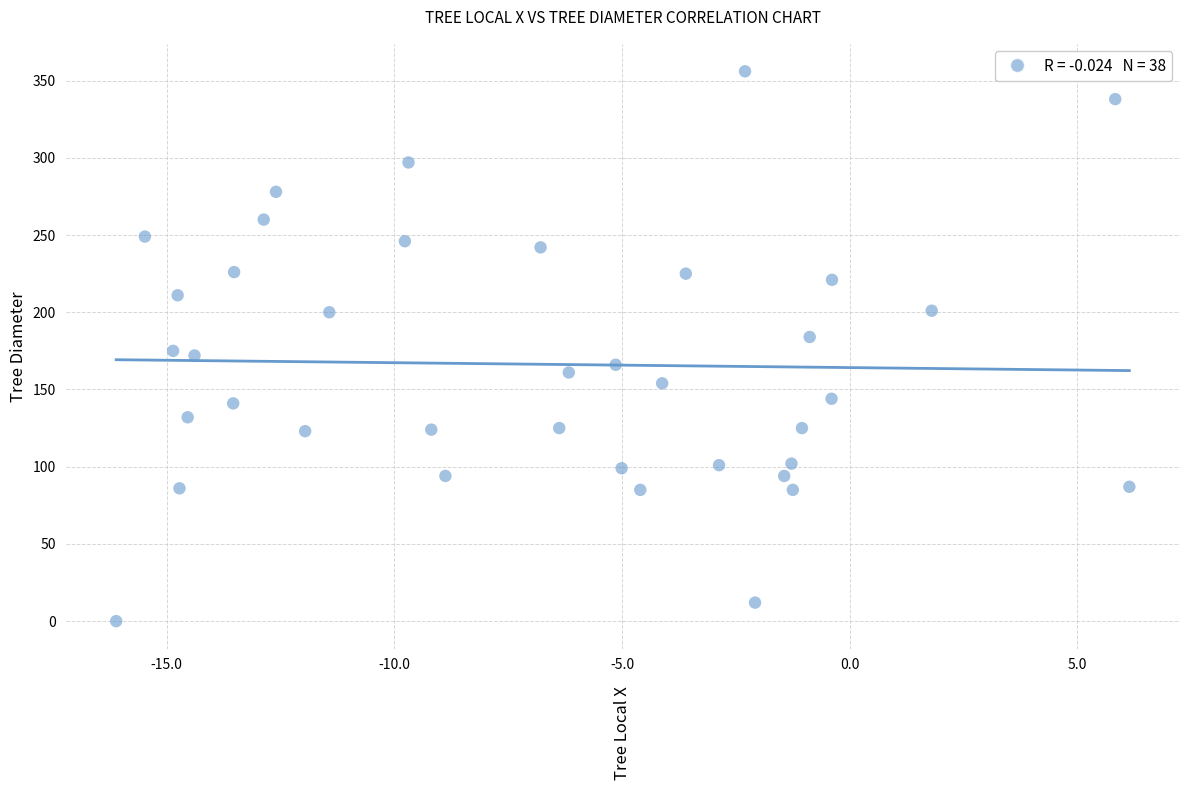

What is the range of Y values (max minus min)?

356